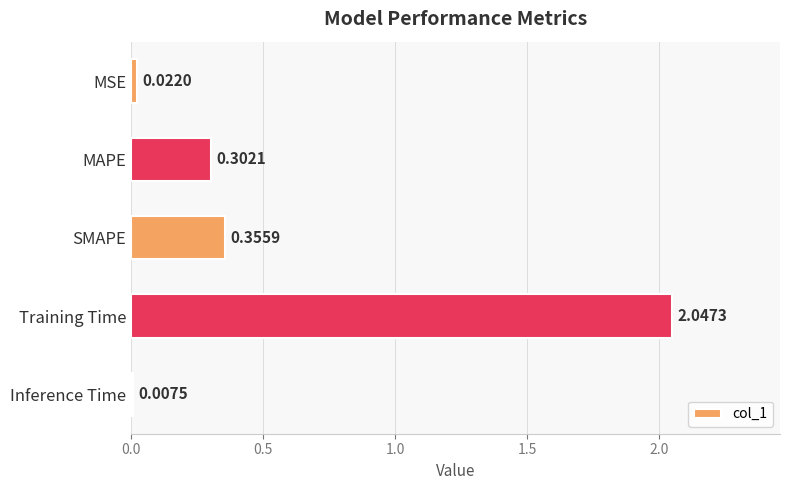

Where is the data nearest to the value 1?

SMAPE